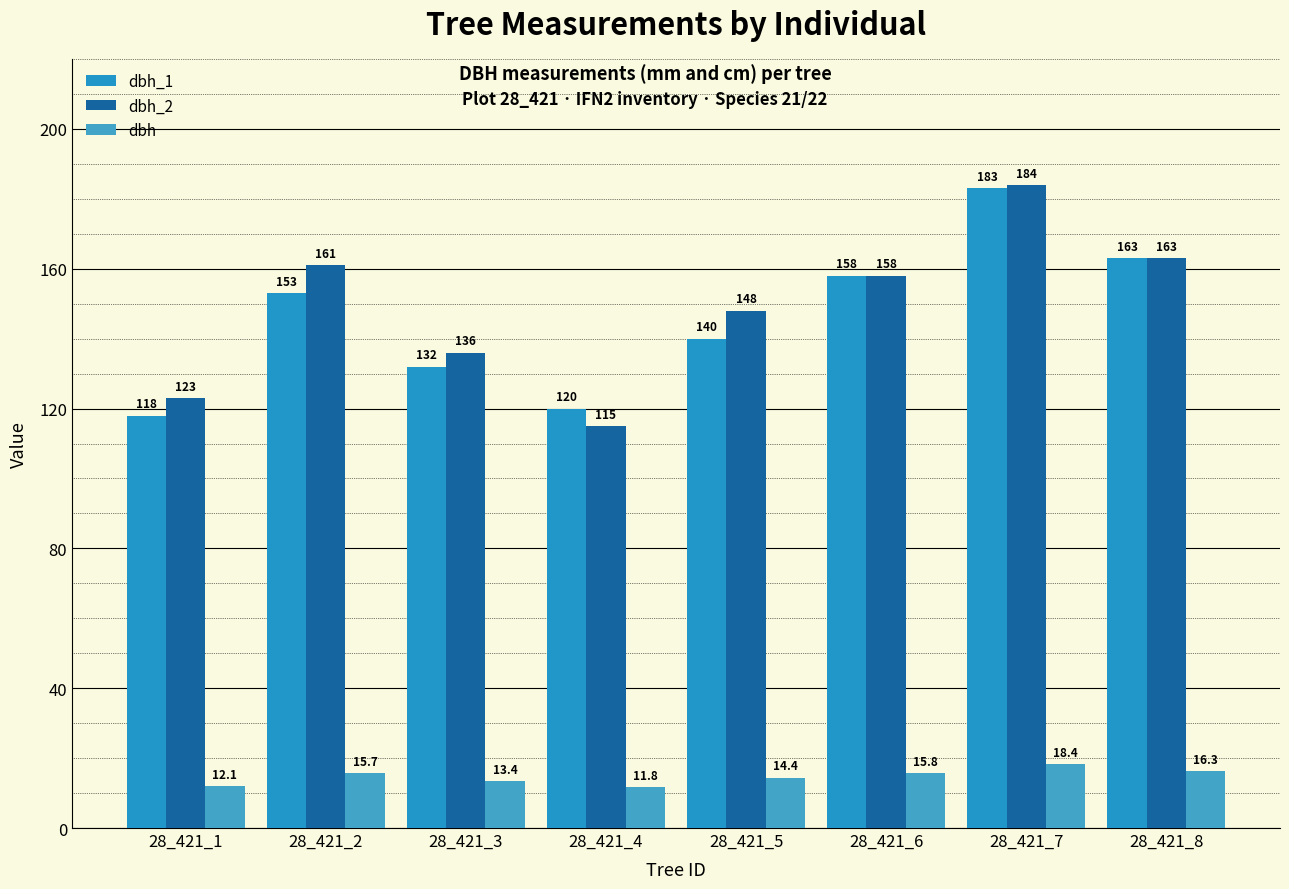

What is the spread (max minus min) of values at 28_421_5?

133.6